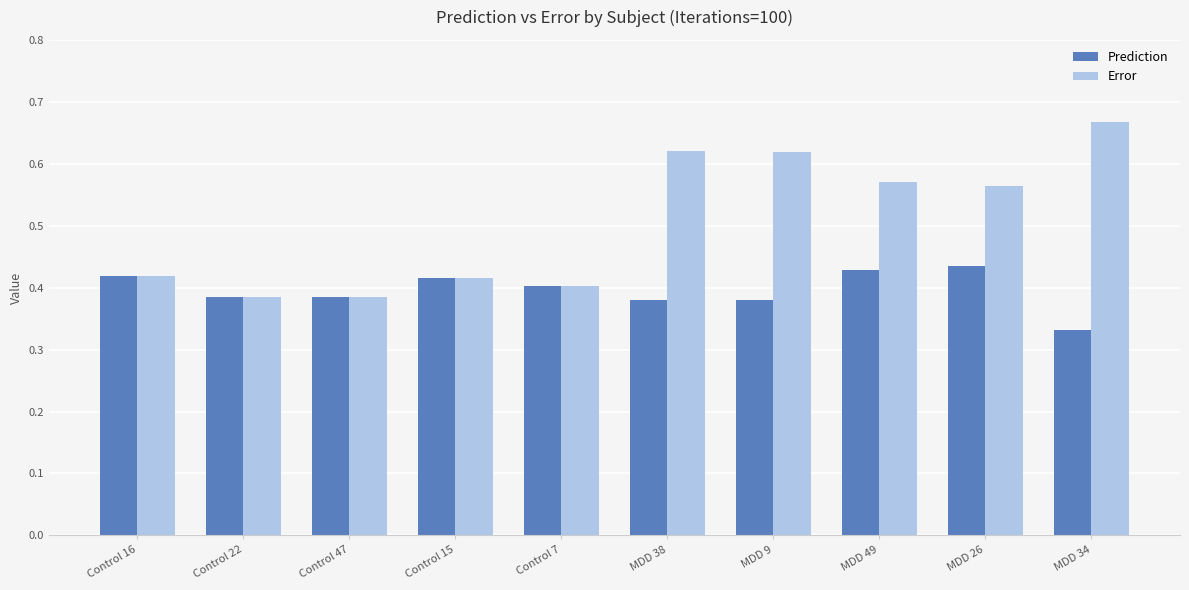

At which category does the chart reach its peak across all series?

MDD 34